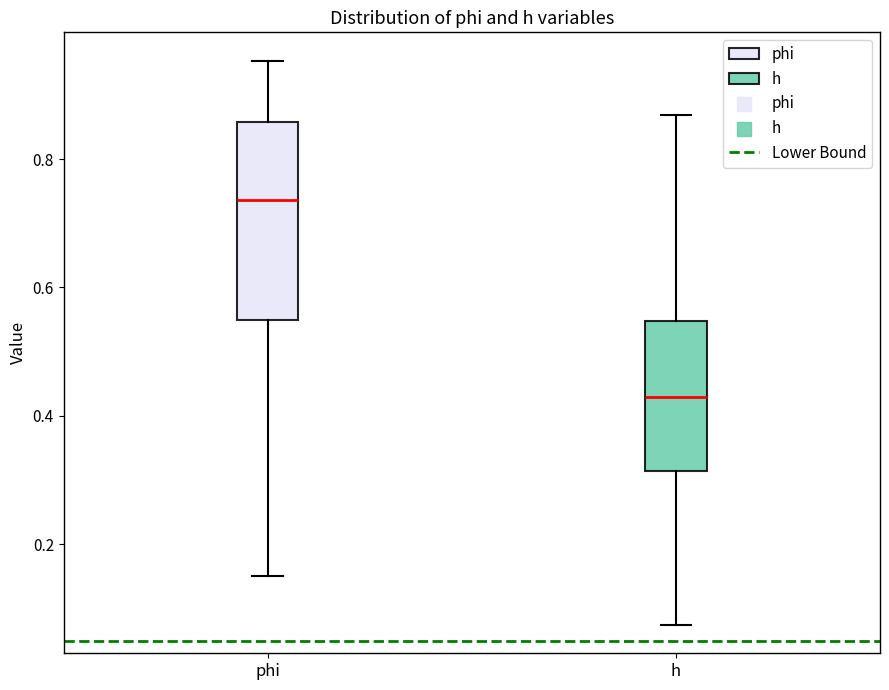

Reading left to right, transcribe this box plot: for each box, give where its median line is, the range the box spans, and where its two whiskers end, as read against the y-axis. The values are not printed on the chart, so give them approximately, as read against the axis.

phi: median 0.74, box 0.54 to 0.86, whiskers 0.16 to 0.96
h: median 0.42, box 0.32 to 0.54, whiskers 0.08 to 0.86